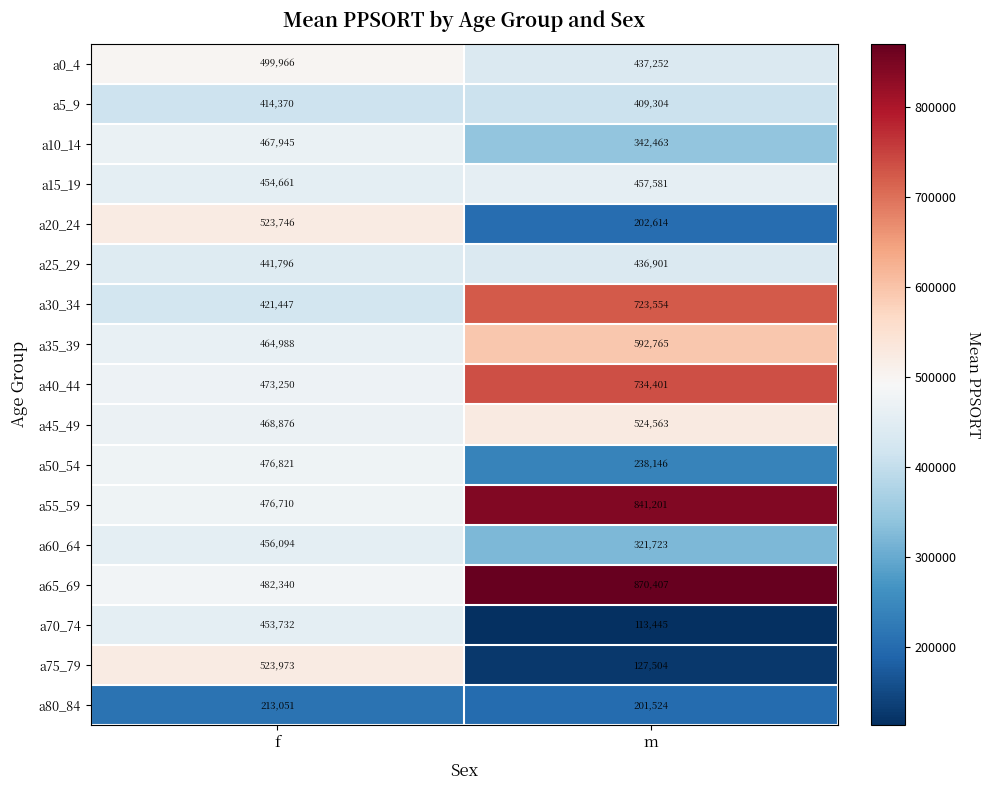

Which series has the largest range (max minus min)?

a75_79